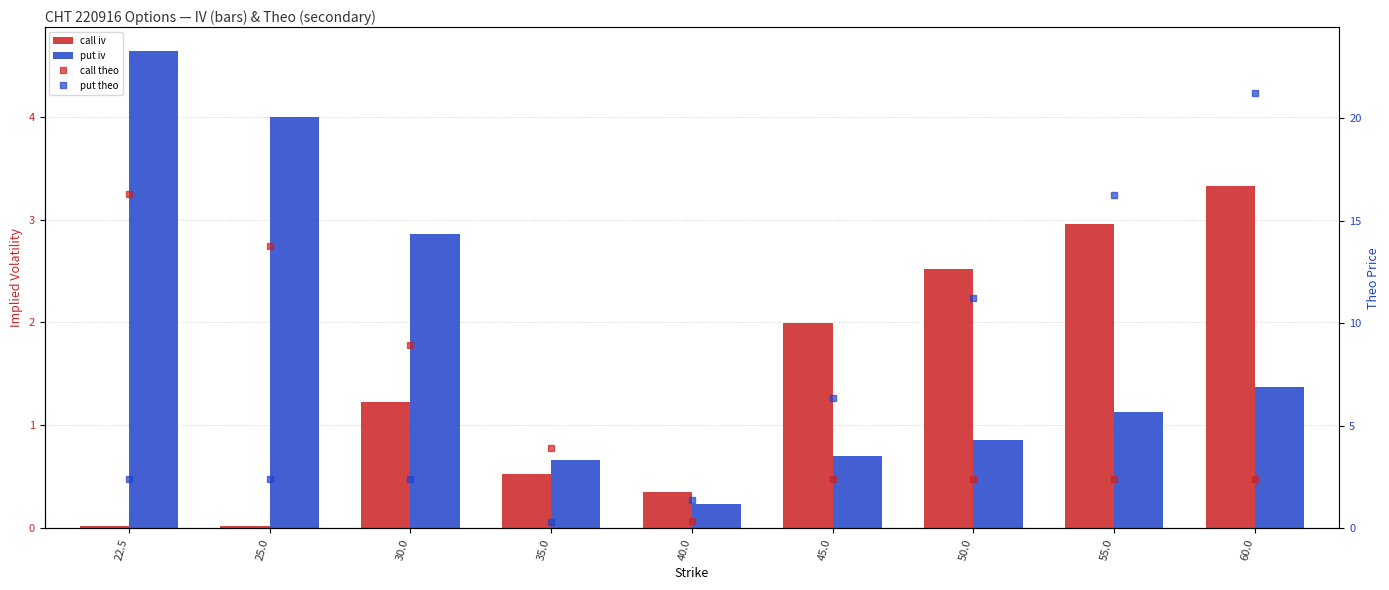

Reading left to right, what are all the values shown in this chart?

call iv: 22.5=0.0	25.0=0.0	30.0=1.2	35.0=0.5	40.0=0.4	45.0=2.0	50.0=2.5	55.0=3.0	60.0=3.3
put iv: 22.5=4.6	25.0=4.0	30.0=2.9	35.0=0.7	40.0=0.2	45.0=0.7	50.0=0.9	55.0=1.1	60.0=1.4
call theo: 22.5=16.3	25.0=13.8	30.0=8.9	35.0=3.9	40.0=0.3	45.0=2.4	50.0=2.4	55.0=2.4	60.0=2.4
put theo: 22.5=2.4	25.0=2.4	30.0=2.4	35.0=0.3	40.0=1.4	45.0=6.3	50.0=11.2	55.0=16.2	60.0=21.3